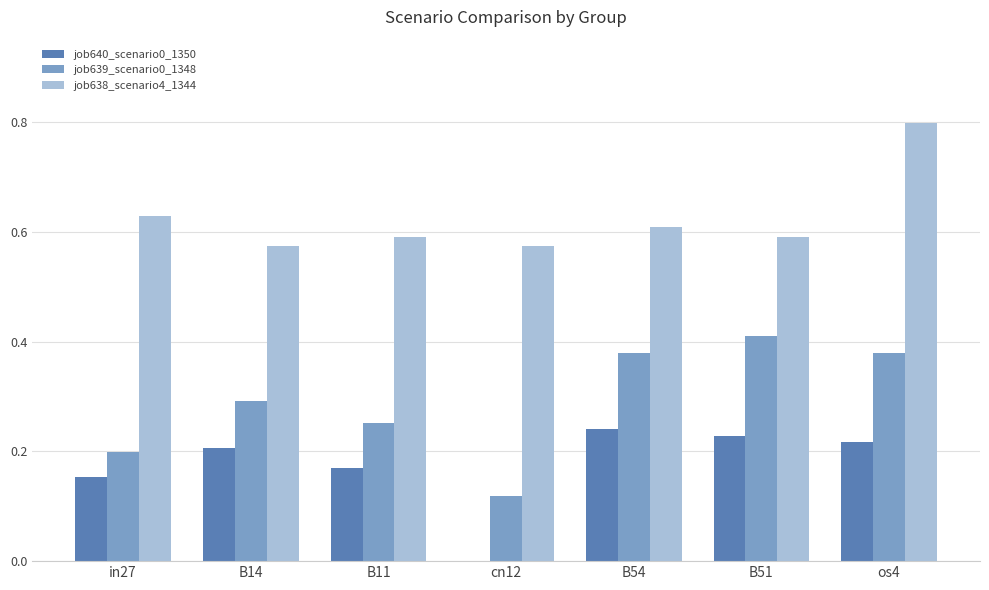

What is the greatest value displayed?

0.8